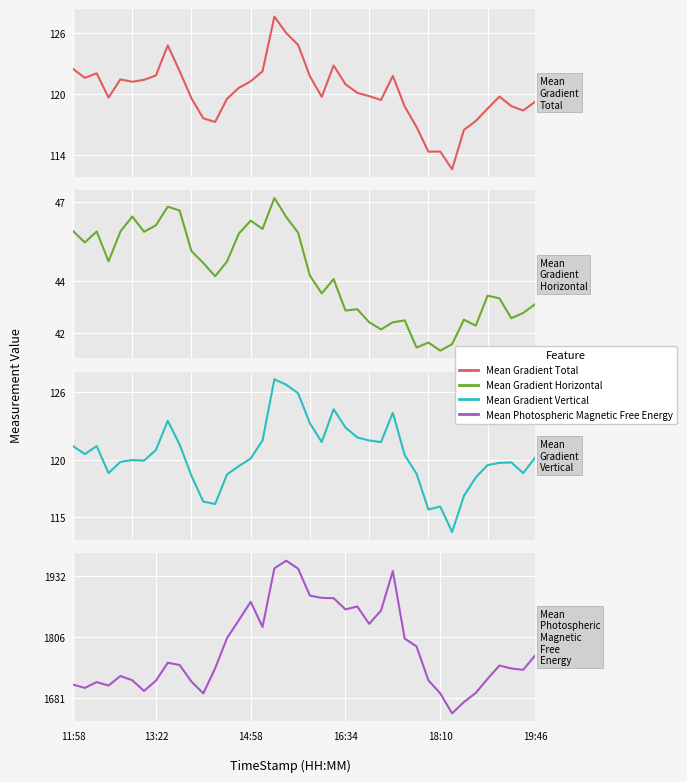

Is the value of Mean Gradient Horizontal at 25 greater than the value of Mean Gradient Vertical at 21?

No